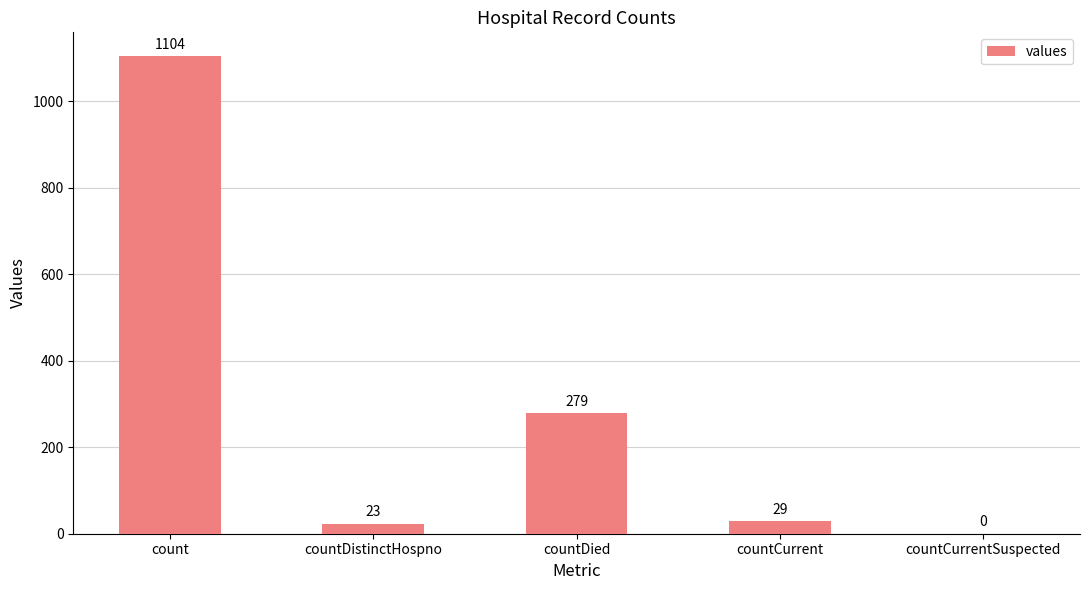

Which category has the highest value across all series?

count